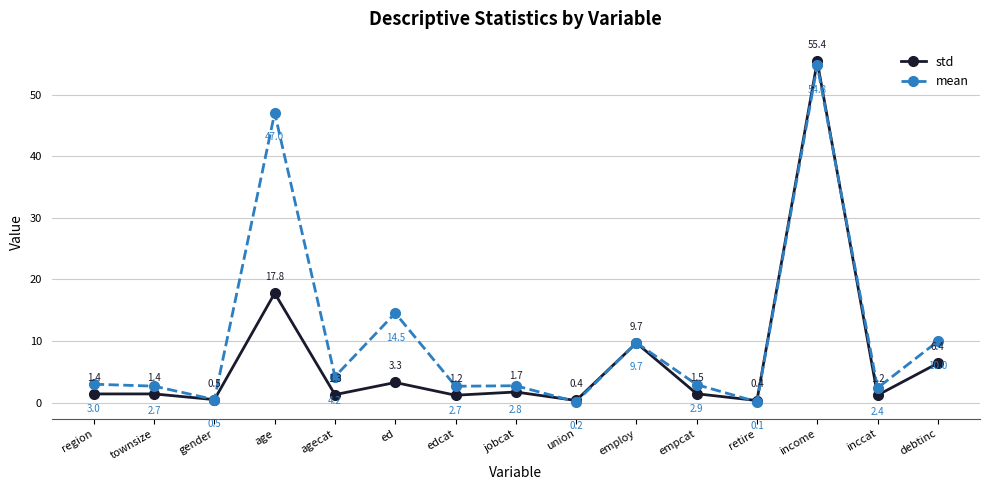

What is the difference between the maximum and minimum values in the std series?

55.0